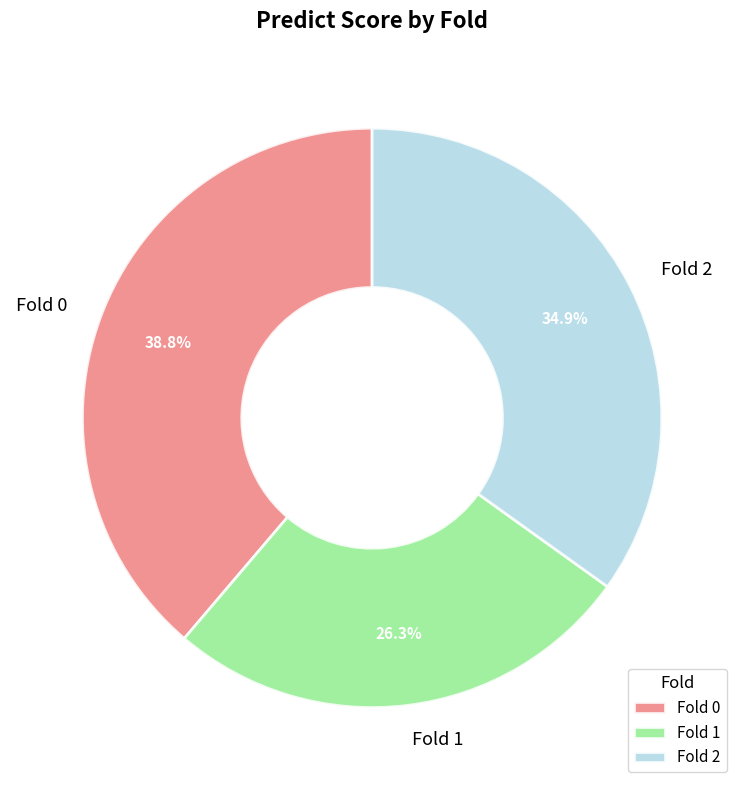

Rank the categories by value from highest to lowest.

Fold 0, Fold 2, Fold 1